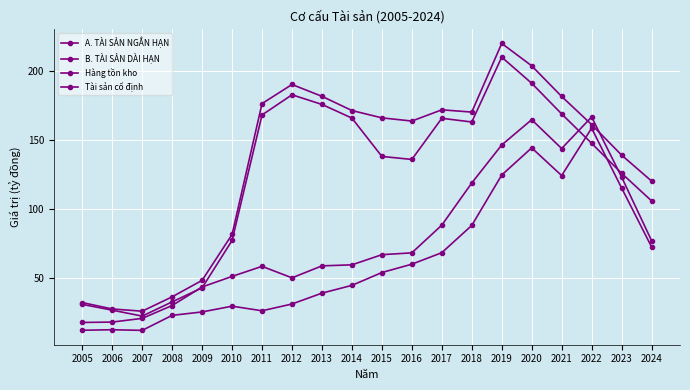

Does the chart have visible grid lines?

Yes